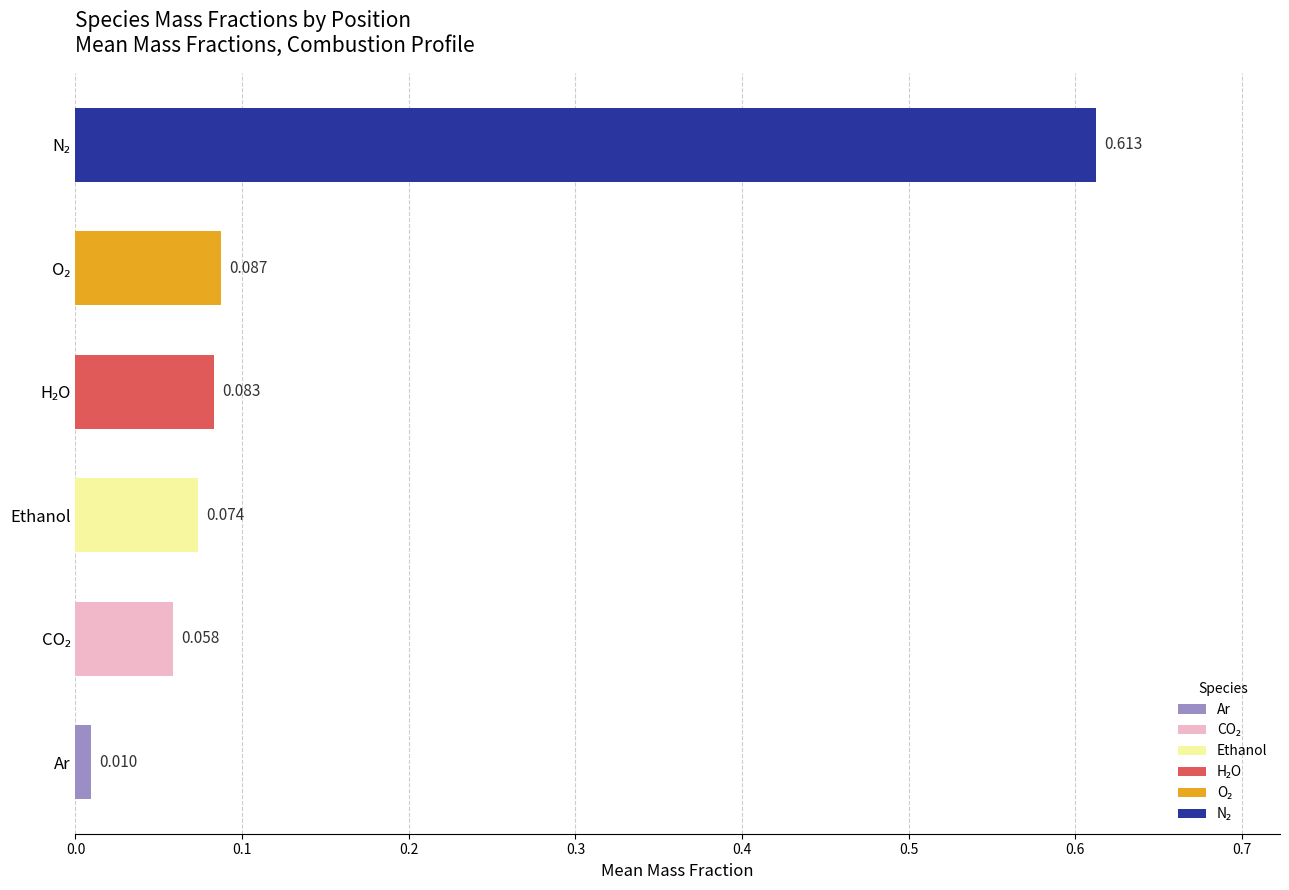

Is the value of ave_Y_Ethanol at 14 greater than the value of ave_Y_H2O at 45?

No